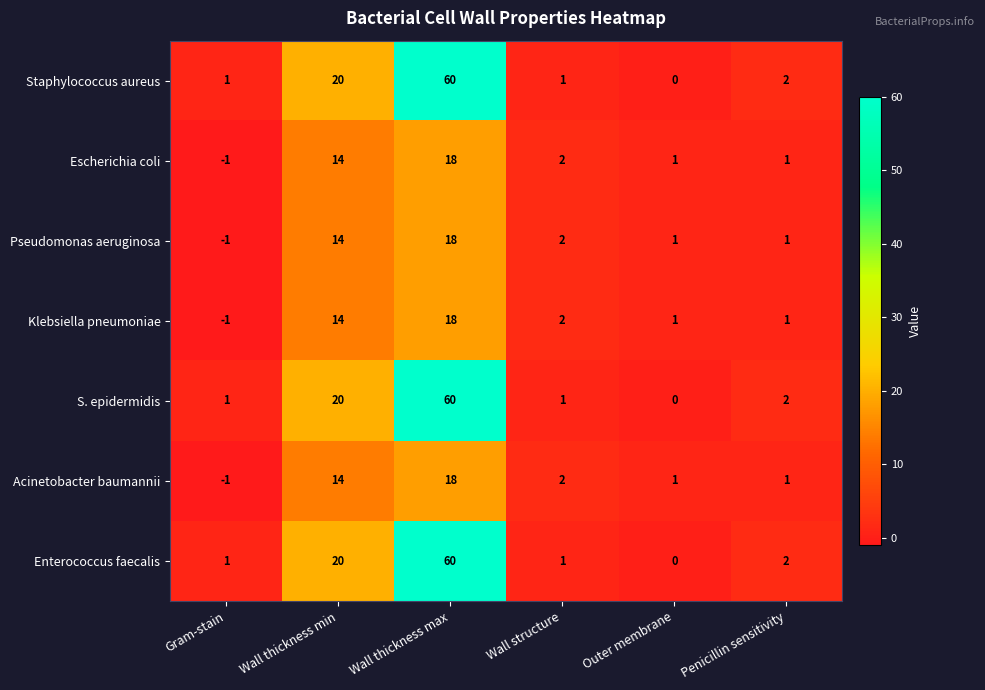

Where does the Enterococcus faecalis series first go above 2?

Wall thickness min